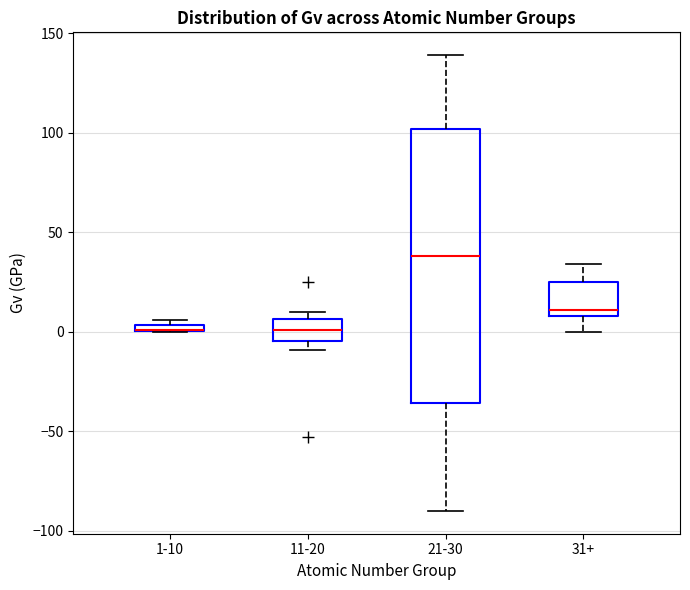

Comparing the boxes themselves (not the whiskers), which one is the tallest?

21-30